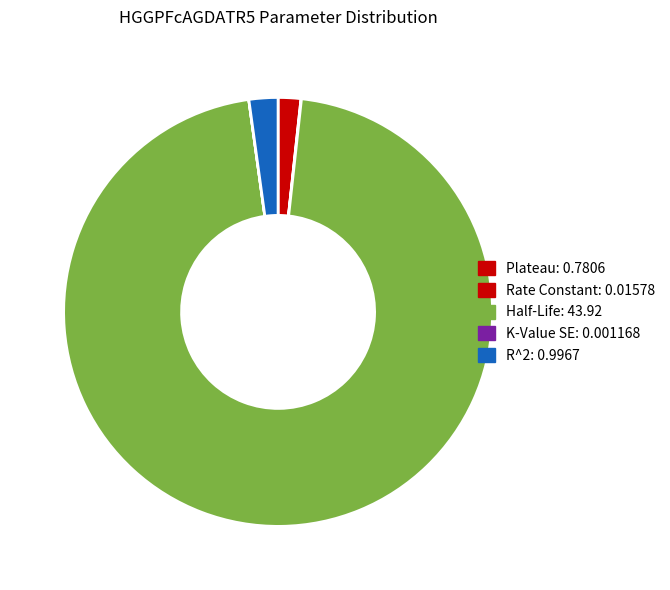

Does Plateau account for over 50% of the chart?

No